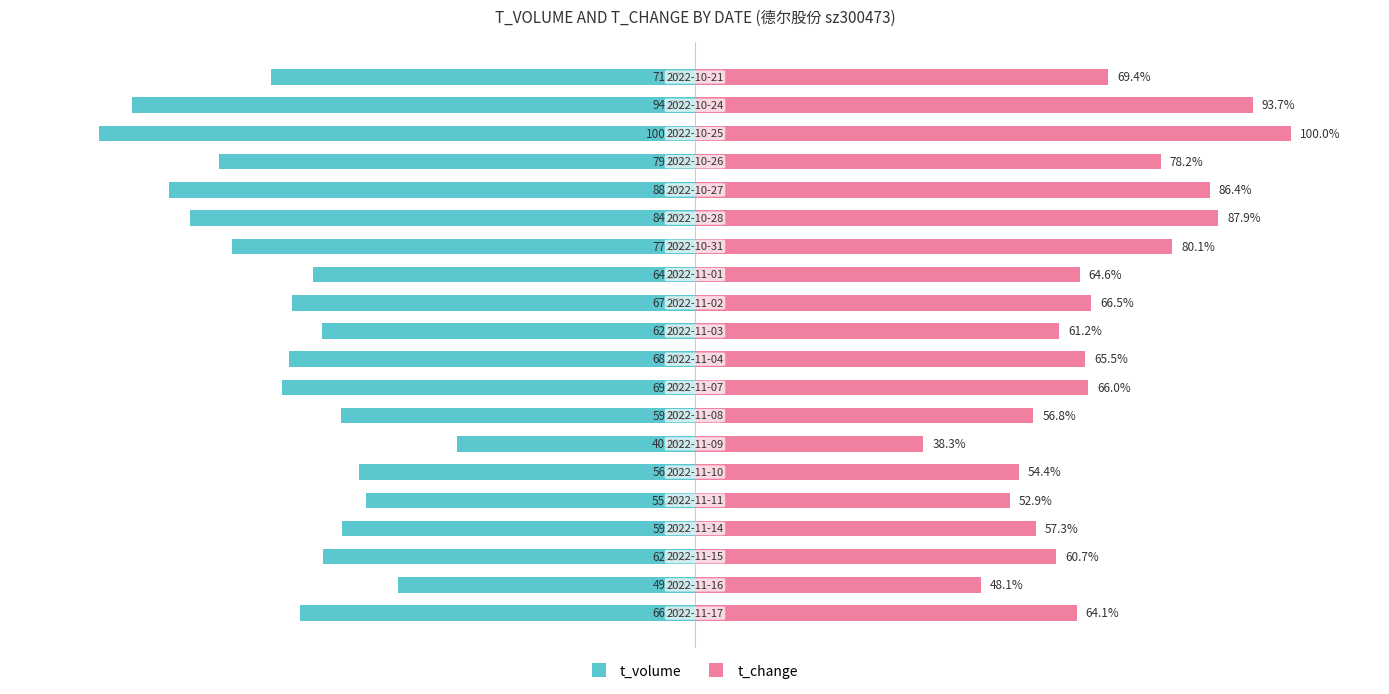

Does the chart contain stacked bars?

No